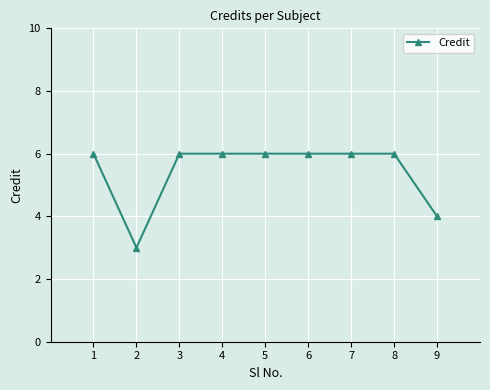

Between 5 and 2, which is larger?

5